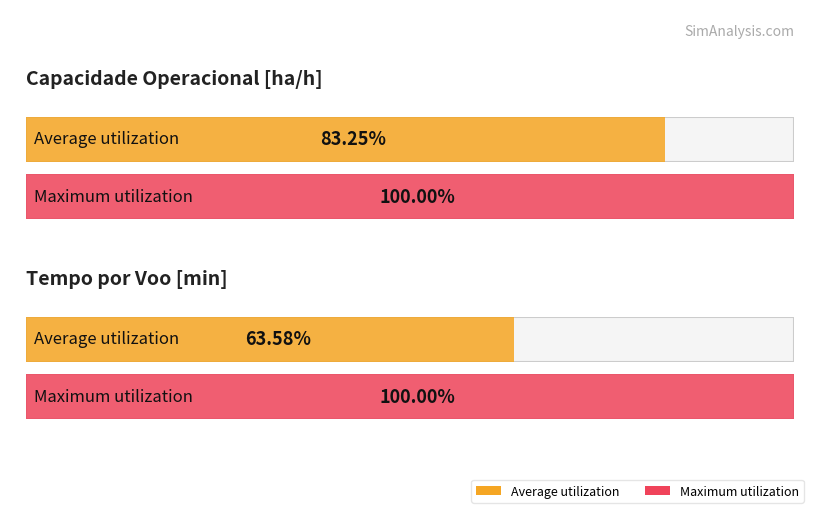

True or false: Capacidade operacional [ha/h] has a value of 2.3 at 109.

False